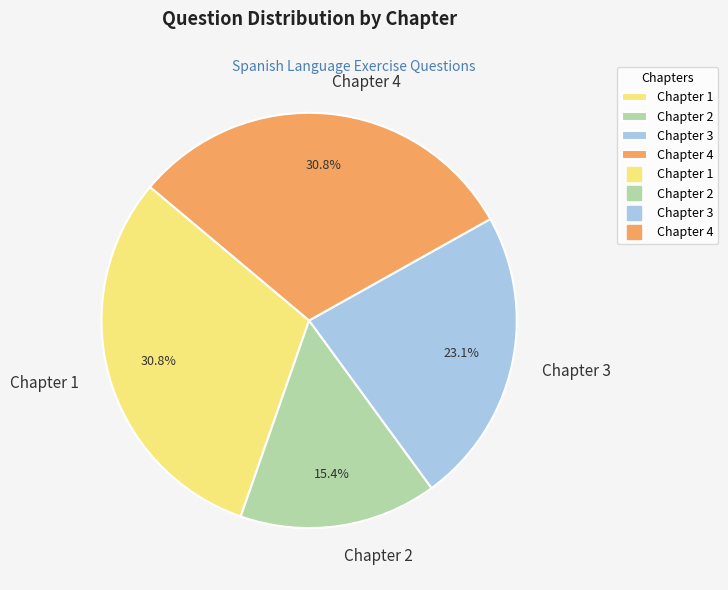

Is the sum of Chapter 2 and Chapter 4 greater than half?

No